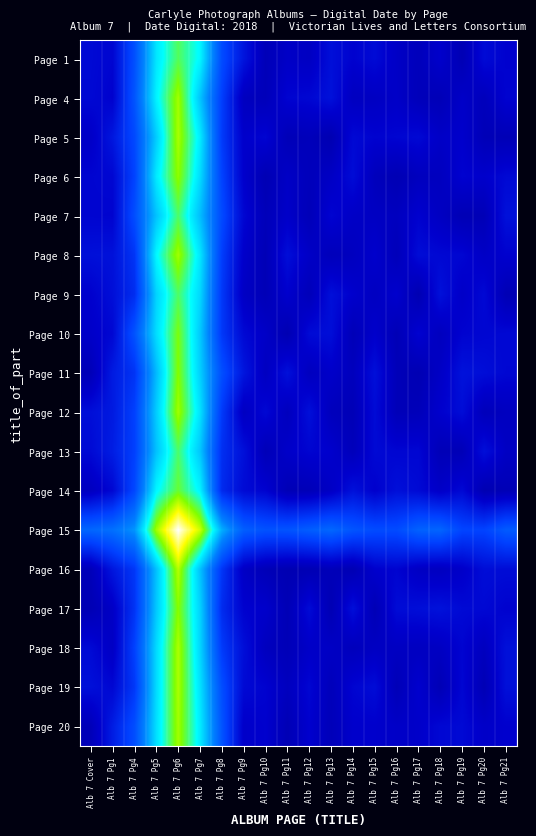

Reading left to right, transcribe all the data shown in this chart.

Page 1: Alb 7 Cover=4.9	Alb 7 Pg1=4.6	Alb 7 Pg4=9.6	Alb 7 Pg5=17.3	Alb 7 Pg6=20.8	Alb 7 Pg7=18.1	Alb 7 Pg8=9.3	Alb 7 Pg9=5.6	Alb 7 Pg10=3.0	Alb 7 Pg11=3.9	Alb 7 Pg12=3.6	Alb 7 Pg13=5.3	Alb 7 Pg14=4.4	Alb 7 Pg15=5.0	Alb 7 Pg16=3.8	Alb 7 Pg17=3.2	Alb 7 Pg18=4.2	Alb 7 Pg19=2.7	Alb 7 Pg20=5.0	Alb 7 Pg21=4.4
Page 4: Alb 7 Cover=4.8	Alb 7 Pg1=4.4	Alb 7 Pg4=9.9	Alb 7 Pg5=17.9	Alb 7 Pg6=22.8	Alb 7 Pg7=15.8	Alb 7 Pg8=8.4	Alb 7 Pg9=3.4	Alb 7 Pg10=3.0	Alb 7 Pg11=4.6	Alb 7 Pg12=4.7	Alb 7 Pg13=5.4	Alb 7 Pg14=3.5	Alb 7 Pg15=3.6	Alb 7 Pg16=3.9	Alb 7 Pg17=3.1	Alb 7 Pg18=2.9	Alb 7 Pg19=3.9	Alb 7 Pg20=3.2	Alb 7 Pg21=4.5
Page 5: Alb 7 Cover=3.9	Alb 7 Pg1=5.8	Alb 7 Pg4=9.1	Alb 7 Pg5=16.2	Alb 7 Pg6=23.0	Alb 7 Pg7=17.6	Alb 7 Pg8=8.2	Alb 7 Pg9=4.2	Alb 7 Pg10=4.6	Alb 7 Pg11=2.9	Alb 7 Pg12=3.1	Alb 7 Pg13=2.5	Alb 7 Pg14=4.9	Alb 7 Pg15=4.5	Alb 7 Pg16=4.6	Alb 7 Pg17=4.8	Alb 7 Pg18=3.9	Alb 7 Pg19=4.2	Alb 7 Pg20=2.9	Alb 7 Pg21=2.8
Page 6: Alb 7 Cover=4.6	Alb 7 Pg1=4.7	Alb 7 Pg4=8.7	Alb 7 Pg5=17.5	Alb 7 Pg6=22.4	Alb 7 Pg7=16.9	Alb 7 Pg8=8.7	Alb 7 Pg9=4.2	Alb 7 Pg10=2.7	Alb 7 Pg11=3.8	Alb 7 Pg12=3.1	Alb 7 Pg13=3.7	Alb 7 Pg14=5.1	Alb 7 Pg15=3.2	Alb 7 Pg16=2.7	Alb 7 Pg17=3.3	Alb 7 Pg18=3.4	Alb 7 Pg19=4.5	Alb 7 Pg20=4.2	Alb 7 Pg21=4.9
Page 7: Alb 7 Cover=4.6	Alb 7 Pg1=4.5	Alb 7 Pg4=9.4	Alb 7 Pg5=15.7	Alb 7 Pg6=20.6	Alb 7 Pg7=15.5	Alb 7 Pg8=9.2	Alb 7 Pg9=4.7	Alb 7 Pg10=3.1	Alb 7 Pg11=4.0	Alb 7 Pg12=3.0	Alb 7 Pg13=4.6	Alb 7 Pg14=3.8	Alb 7 Pg15=3.6	Alb 7 Pg16=3.4	Alb 7 Pg17=4.4	Alb 7 Pg18=3.6	Alb 7 Pg19=2.8	Alb 7 Pg20=2.9	Alb 7 Pg21=5.4
Page 8: Alb 7 Cover=5.3	Alb 7 Pg1=5.4	Alb 7 Pg4=7.8	Alb 7 Pg5=18.1	Alb 7 Pg6=22.8	Alb 7 Pg7=17.4	Alb 7 Pg8=8.3	Alb 7 Pg9=4.1	Alb 7 Pg10=2.9	Alb 7 Pg11=5.2	Alb 7 Pg12=3.9	Alb 7 Pg13=3.1	Alb 7 Pg14=3.4	Alb 7 Pg15=4.2	Alb 7 Pg16=3.0	Alb 7 Pg17=5.1	Alb 7 Pg18=4.8	Alb 7 Pg19=4.7	Alb 7 Pg20=3.8	Alb 7 Pg21=4.4
Page 9: Alb 7 Cover=4.3	Alb 7 Pg1=5.2	Alb 7 Pg4=7.2	Alb 7 Pg5=16.5	Alb 7 Pg6=20.6	Alb 7 Pg7=16.7	Alb 7 Pg8=8.0	Alb 7 Pg9=3.7	Alb 7 Pg10=2.9	Alb 7 Pg11=4.3	Alb 7 Pg12=3.0	Alb 7 Pg13=5.3	Alb 7 Pg14=4.2	Alb 7 Pg15=3.5	Alb 7 Pg16=4.3	Alb 7 Pg17=2.6	Alb 7 Pg18=5.4	Alb 7 Pg19=3.9	Alb 7 Pg20=4.8	Alb 7 Pg21=2.7
Page 10: Alb 7 Cover=4.0	Alb 7 Pg1=4.8	Alb 7 Pg4=9.8	Alb 7 Pg5=16.9	Alb 7 Pg6=21.9	Alb 7 Pg7=16.0	Alb 7 Pg8=8.0	Alb 7 Pg9=4.9	Alb 7 Pg10=3.9	Alb 7 Pg11=2.6	Alb 7 Pg12=5.0	Alb 7 Pg13=5.2	Alb 7 Pg14=2.9	Alb 7 Pg15=4.2	Alb 7 Pg16=2.8	Alb 7 Pg17=4.5	Alb 7 Pg18=3.3	Alb 7 Pg19=4.5	Alb 7 Pg20=4.7	Alb 7 Pg21=4.8
Page 11: Alb 7 Cover=2.9	Alb 7 Pg1=6.0	Alb 7 Pg4=7.7	Alb 7 Pg5=15.3	Alb 7 Pg6=22.2	Alb 7 Pg7=16.3	Alb 7 Pg8=9.5	Alb 7 Pg9=5.7	Alb 7 Pg10=3.5	Alb 7 Pg11=5.4	Alb 7 Pg12=3.4	Alb 7 Pg13=4.0	Alb 7 Pg14=3.3	Alb 7 Pg15=5.3	Alb 7 Pg16=3.0	Alb 7 Pg17=2.6	Alb 7 Pg18=3.8	Alb 7 Pg19=5.5	Alb 7 Pg20=5.2	Alb 7 Pg21=4.7
Page 12: Alb 7 Cover=5.2	Alb 7 Pg1=6.0	Alb 7 Pg4=8.5	Alb 7 Pg5=16.2	Alb 7 Pg6=22.8	Alb 7 Pg7=17.2	Alb 7 Pg8=8.1	Alb 7 Pg9=3.6	Alb 7 Pg10=4.8	Alb 7 Pg11=3.3	Alb 7 Pg12=5.3	Alb 7 Pg13=3.2	Alb 7 Pg14=2.9	Alb 7 Pg15=5.0	Alb 7 Pg16=3.0	Alb 7 Pg17=3.0	Alb 7 Pg18=4.3	Alb 7 Pg19=5.1	Alb 7 Pg20=3.1	Alb 7 Pg21=3.4
Page 13: Alb 7 Cover=4.9	Alb 7 Pg1=6.2	Alb 7 Pg4=8.5	Alb 7 Pg5=15.7	Alb 7 Pg6=20.5	Alb 7 Pg7=15.9	Alb 7 Pg8=7.4	Alb 7 Pg9=5.3	Alb 7 Pg10=2.9	Alb 7 Pg11=4.0	Alb 7 Pg12=4.6	Alb 7 Pg13=4.2	Alb 7 Pg14=3.1	Alb 7 Pg15=4.9	Alb 7 Pg16=4.6	Alb 7 Pg17=4.7	Alb 7 Pg18=2.9	Alb 7 Pg19=2.9	Alb 7 Pg20=5.3	Alb 7 Pg21=3.7
Page 14: Alb 7 Cover=3.5	Alb 7 Pg1=4.8	Alb 7 Pg4=9.0	Alb 7 Pg5=18.1	Alb 7 Pg6=21.4	Alb 7 Pg7=18.0	Alb 7 Pg8=7.1	Alb 7 Pg9=5.0	Alb 7 Pg10=4.5	Alb 7 Pg11=2.8	Alb 7 Pg12=2.9	Alb 7 Pg13=3.8	Alb 7 Pg14=5.4	Alb 7 Pg15=4.3	Alb 7 Pg16=5.3	Alb 7 Pg17=4.9	Alb 7 Pg18=3.9	Alb 7 Pg19=4.9	Alb 7 Pg20=2.6	Alb 7 Pg21=2.8
Page 15: Alb 7 Cover=11.1	Alb 7 Pg1=11.7	Alb 7 Pg4=13.7	Alb 7 Pg5=22.8	Alb 7 Pg6=28.3	Alb 7 Pg7=23.8	Alb 7 Pg8=14.8	Alb 7 Pg9=10.5	Alb 7 Pg10=9.7	Alb 7 Pg11=9.8	Alb 7 Pg12=10.5	Alb 7 Pg13=11.1	Alb 7 Pg14=9.9	Alb 7 Pg15=9.2	Alb 7 Pg16=9.2	Alb 7 Pg17=10.7	Alb 7 Pg18=10.9	Alb 7 Pg19=8.8	Alb 7 Pg20=8.7	Alb 7 Pg21=10.3
Page 16: Alb 7 Cover=3.0	Alb 7 Pg1=5.8	Alb 7 Pg4=7.9	Alb 7 Pg5=15.7	Alb 7 Pg6=23.3	Alb 7 Pg7=15.7	Alb 7 Pg8=7.8	Alb 7 Pg9=3.8	Alb 7 Pg10=2.9	Alb 7 Pg11=2.6	Alb 7 Pg12=2.7	Alb 7 Pg13=3.0	Alb 7 Pg14=2.7	Alb 7 Pg15=4.3	Alb 7 Pg16=4.5	Alb 7 Pg17=3.7	Alb 7 Pg18=3.5	Alb 7 Pg19=4.0	Alb 7 Pg20=5.1	Alb 7 Pg21=5.1
Page 17: Alb 7 Cover=2.7	Alb 7 Pg1=3.8	Alb 7 Pg4=7.7	Alb 7 Pg5=16.0	Alb 7 Pg6=22.2	Alb 7 Pg7=16.5	Alb 7 Pg8=7.1	Alb 7 Pg9=4.4	Alb 7 Pg10=4.1	Alb 7 Pg11=2.8	Alb 7 Pg12=5.0	Alb 7 Pg13=2.7	Alb 7 Pg14=5.3	Alb 7 Pg15=2.8	Alb 7 Pg16=5.0	Alb 7 Pg17=5.2	Alb 7 Pg18=5.4	Alb 7 Pg19=4.9	Alb 7 Pg20=4.8	Alb 7 Pg21=4.4
Page 18: Alb 7 Cover=4.9	Alb 7 Pg1=3.7	Alb 7 Pg4=8.6	Alb 7 Pg5=16.8	Alb 7 Pg6=23.1	Alb 7 Pg7=16.6	Alb 7 Pg8=8.1	Alb 7 Pg9=5.2	Alb 7 Pg10=3.4	Alb 7 Pg11=2.9	Alb 7 Pg12=3.9	Alb 7 Pg13=3.8	Alb 7 Pg14=3.2	Alb 7 Pg15=3.6	Alb 7 Pg16=3.6	Alb 7 Pg17=3.5	Alb 7 Pg18=3.6	Alb 7 Pg19=4.6	Alb 7 Pg20=3.4	Alb 7 Pg21=5.3
Page 19: Alb 7 Cover=5.3	Alb 7 Pg1=4.7	Alb 7 Pg4=8.0	Alb 7 Pg5=16.8	Alb 7 Pg6=23.0	Alb 7 Pg7=17.2	Alb 7 Pg8=9.4	Alb 7 Pg9=4.9	Alb 7 Pg10=4.5	Alb 7 Pg11=3.4	Alb 7 Pg12=4.7	Alb 7 Pg13=3.1	Alb 7 Pg14=4.6	Alb 7 Pg15=5.1	Alb 7 Pg16=2.9	Alb 7 Pg17=4.3	Alb 7 Pg18=2.8	Alb 7 Pg19=4.7	Alb 7 Pg20=2.8	Alb 7 Pg21=5.3
Page 20: Alb 7 Cover=3.0	Alb 7 Pg1=6.2	Alb 7 Pg4=9.4	Alb 7 Pg5=17.0	Alb 7 Pg6=22.8	Alb 7 Pg7=17.6	Alb 7 Pg8=9.8	Alb 7 Pg9=4.1	Alb 7 Pg10=4.3	Alb 7 Pg11=2.8	Alb 7 Pg12=4.3	Alb 7 Pg13=3.0	Alb 7 Pg14=4.2	Alb 7 Pg15=4.2	Alb 7 Pg16=3.9	Alb 7 Pg17=4.1	Alb 7 Pg18=4.8	Alb 7 Pg19=4.9	Alb 7 Pg20=4.0	Alb 7 Pg21=4.3